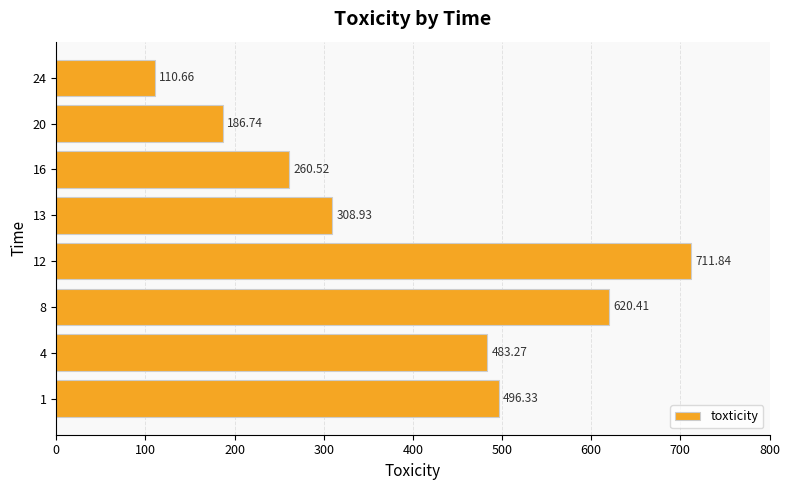

Approximately how many times larger is the value at 13 compared to 4?

0.6